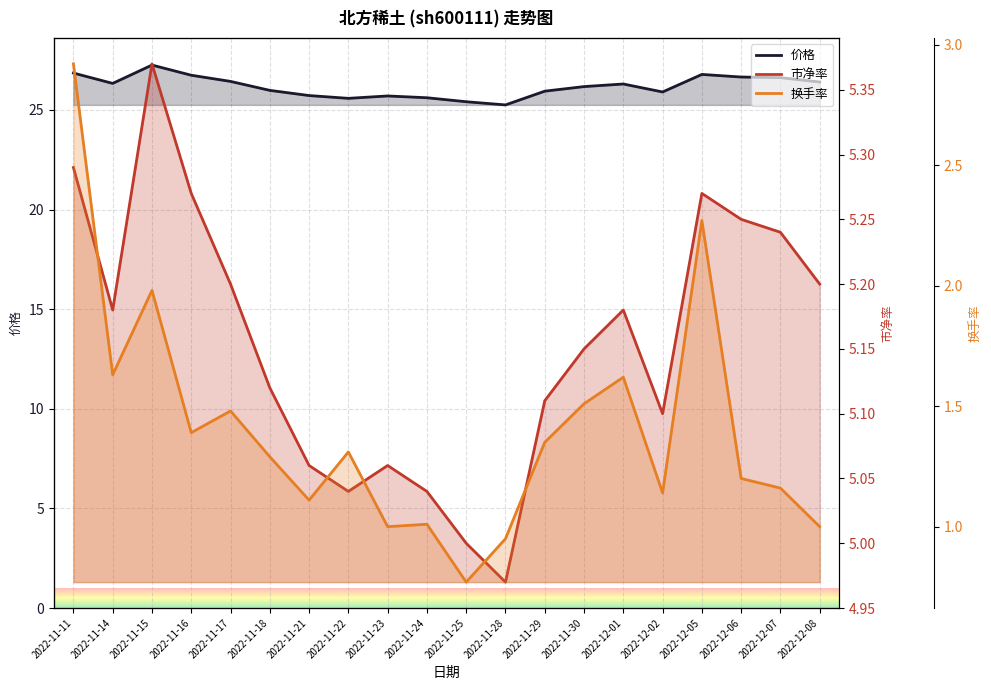

What is the difference between the second highest and minimum values in the 价格 series?

1.6